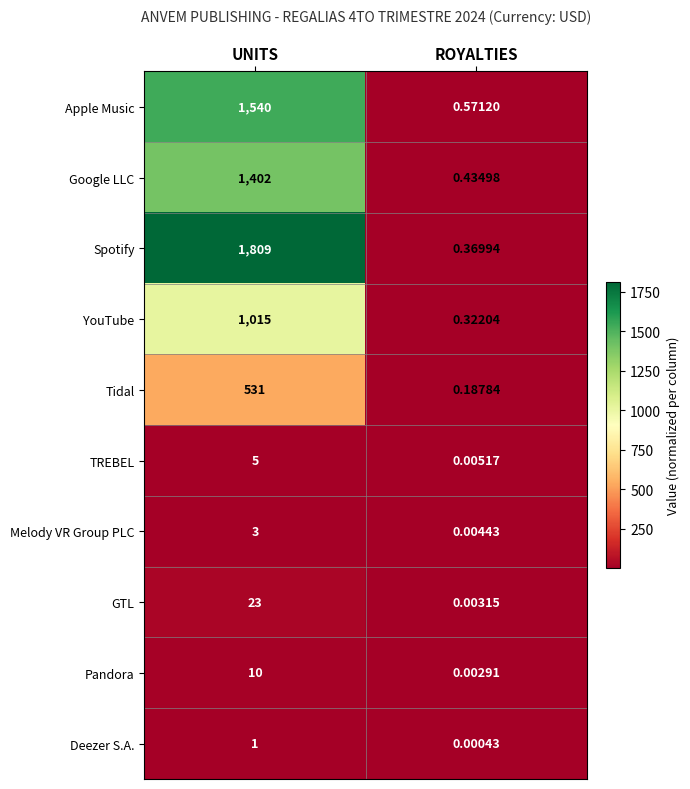

At which category does the chart reach its peak across all series?

UNITS